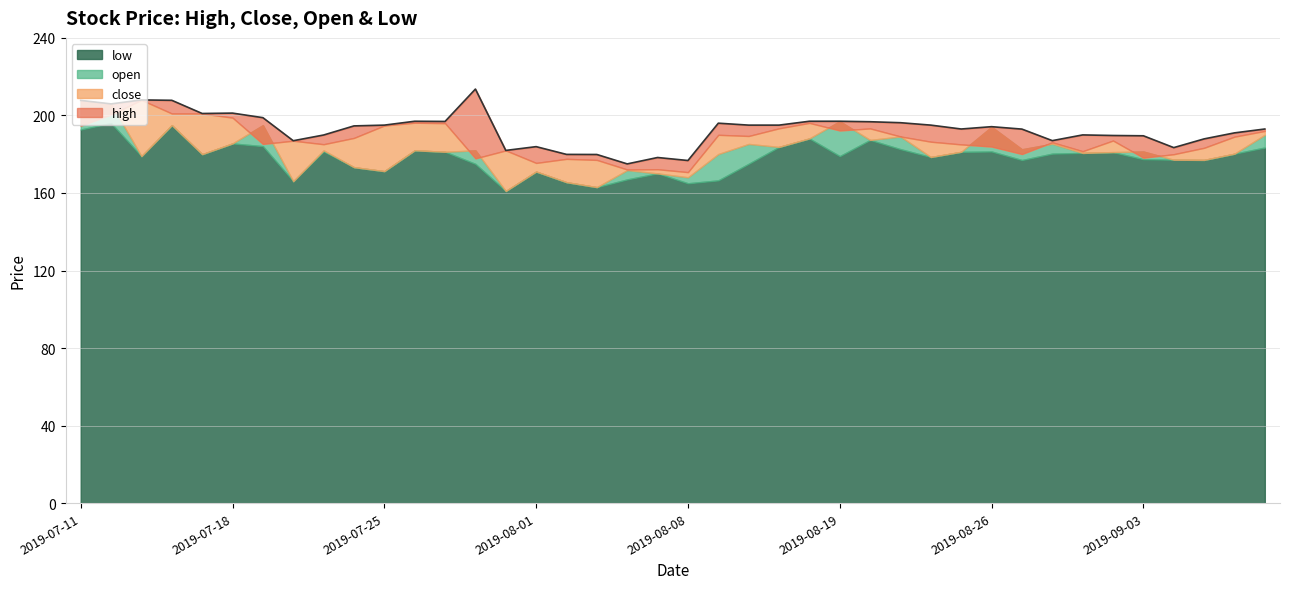

Reading right to left, transcribe all the data shown in this chart.

193.0	191.0	187.9	183.4	189.5	189.7	189.9	187.0	192.9	194.2	193.0	195.0	196.2	196.8	197.0	197.0	195.0	195.0	196.0	176.8	178.3	175.0	179.8	179.9	183.9	181.9	213.6	196.9	197.0	195.0	194.6	189.9	186.9	198.8	201.2	201.0	207.8	208.0	205.9	207.8